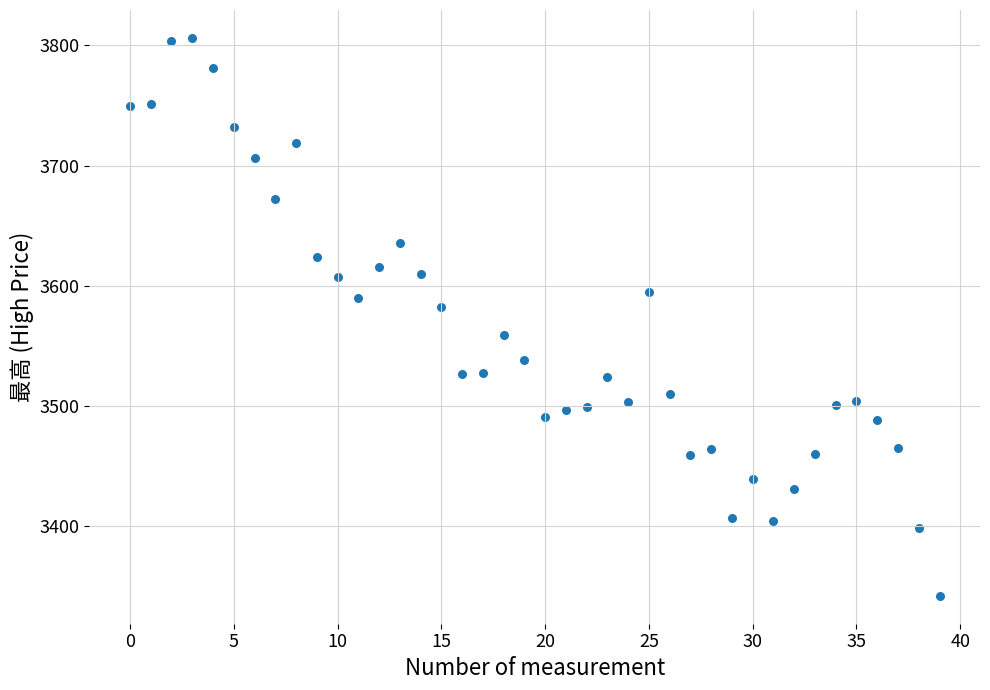

What is the range of Y values (max minus min)?

464.0